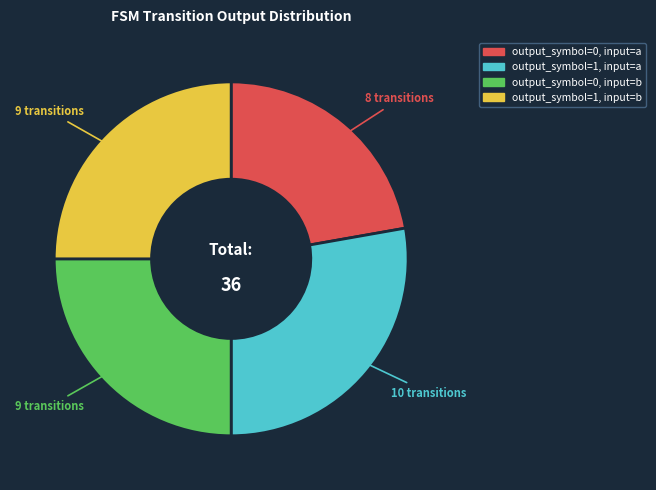

True or false: output_symbol=0, input=a accounts for 35% of the total.

False